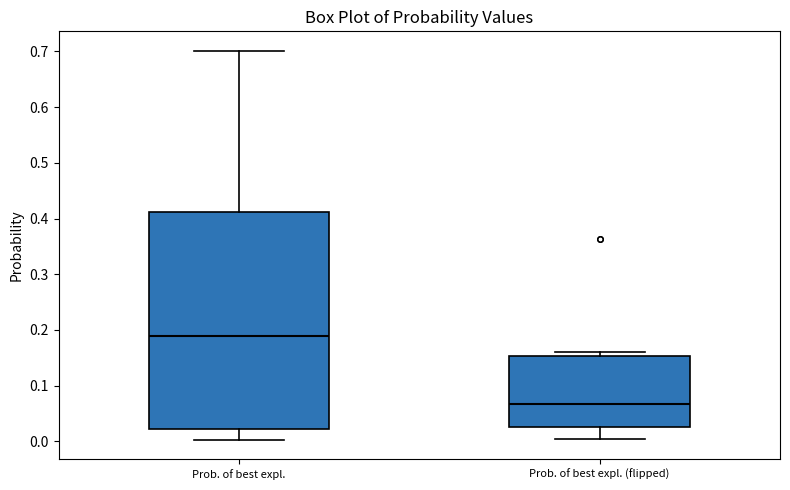

Comparing the boxes themselves (not the whiskers), which one is the tallest?

Prob. of best expl.